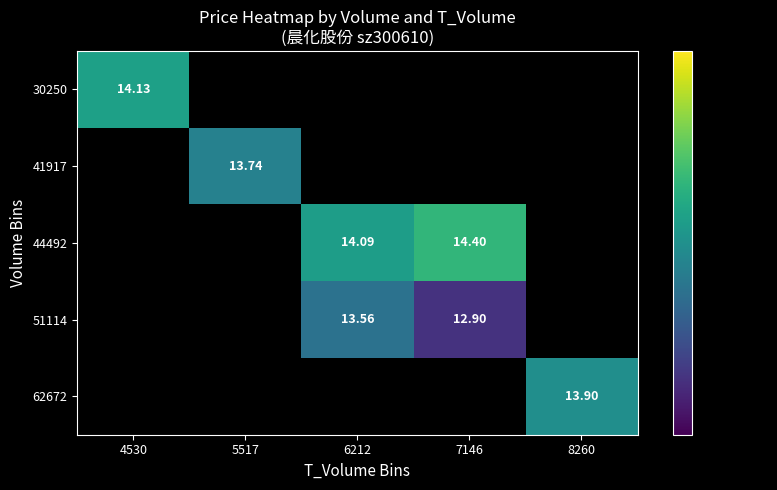

What is the smallest value displayed?

12.9